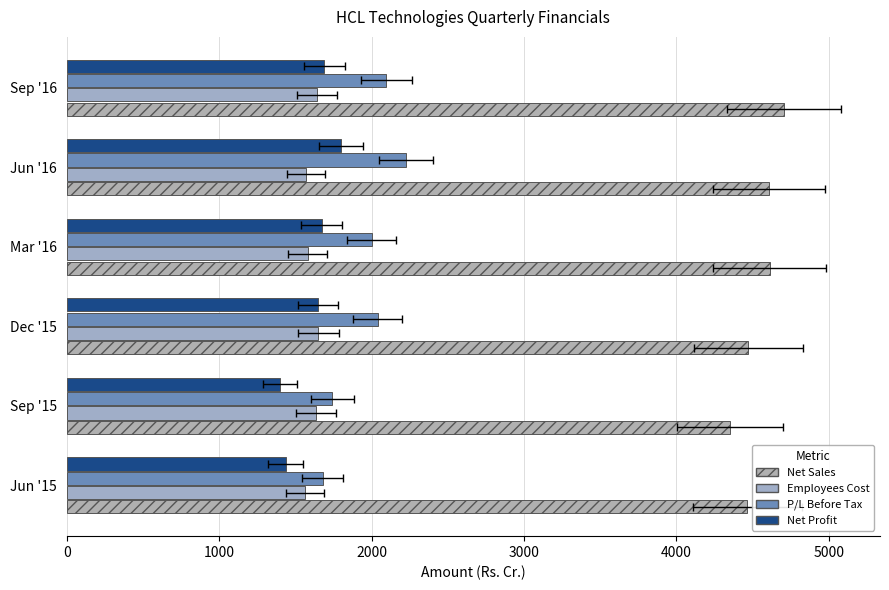

How many bars are there in each group?

4